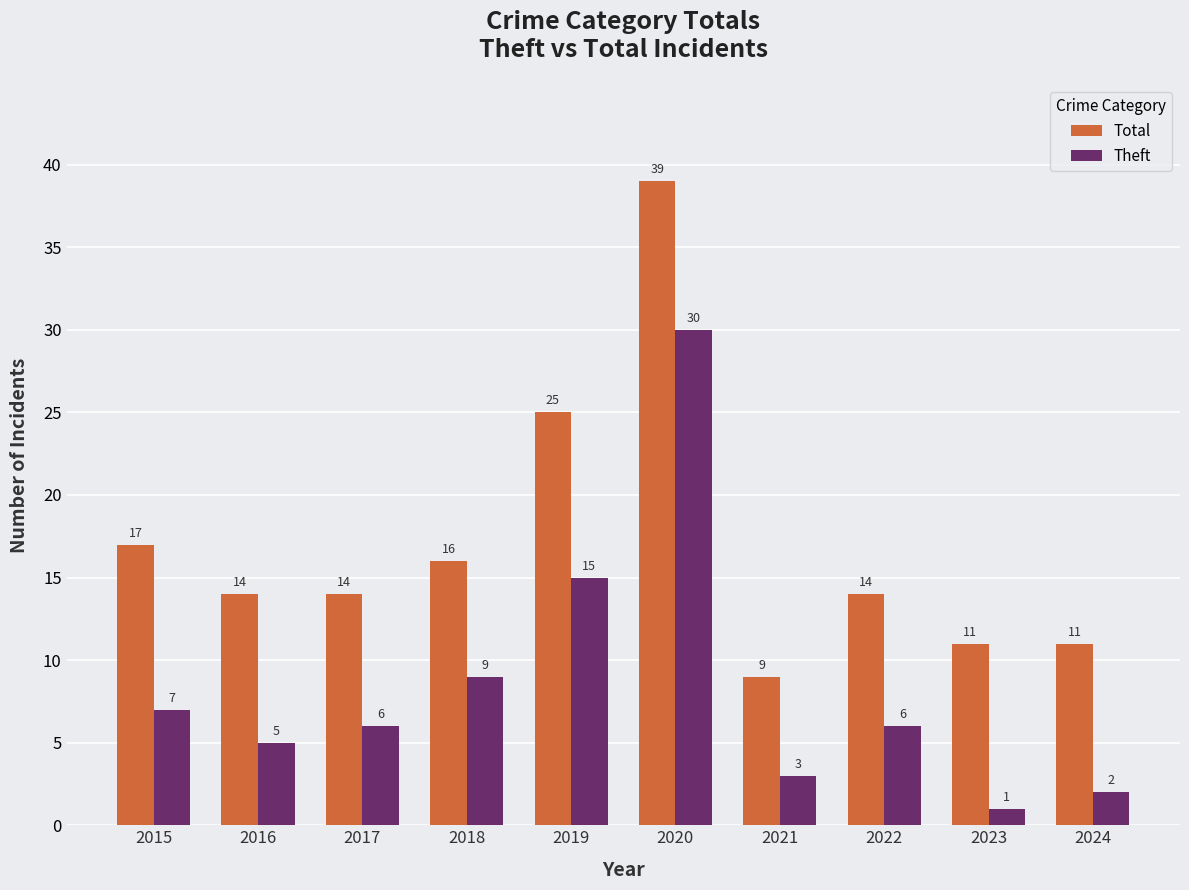

How many series are shown in this chart?

2